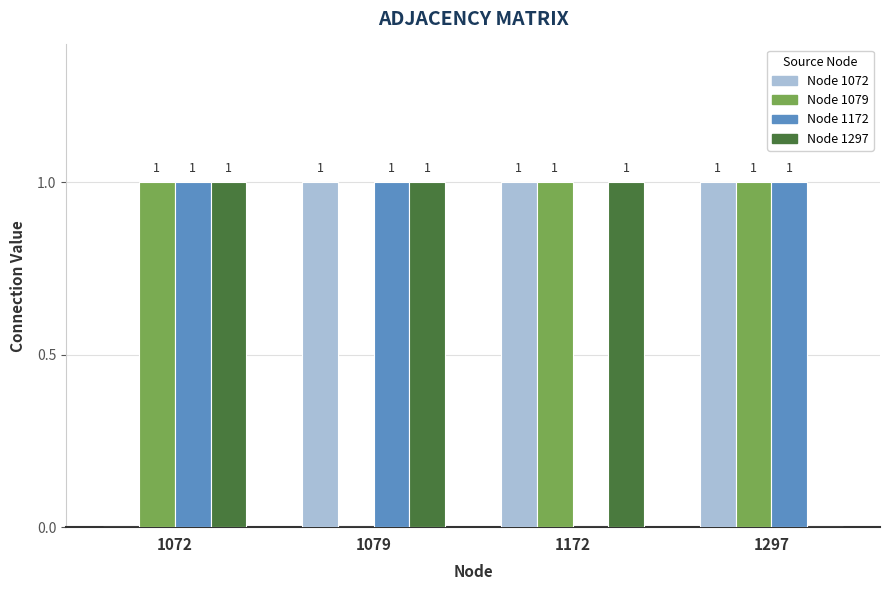

What is the total value across all series at 1172?

3